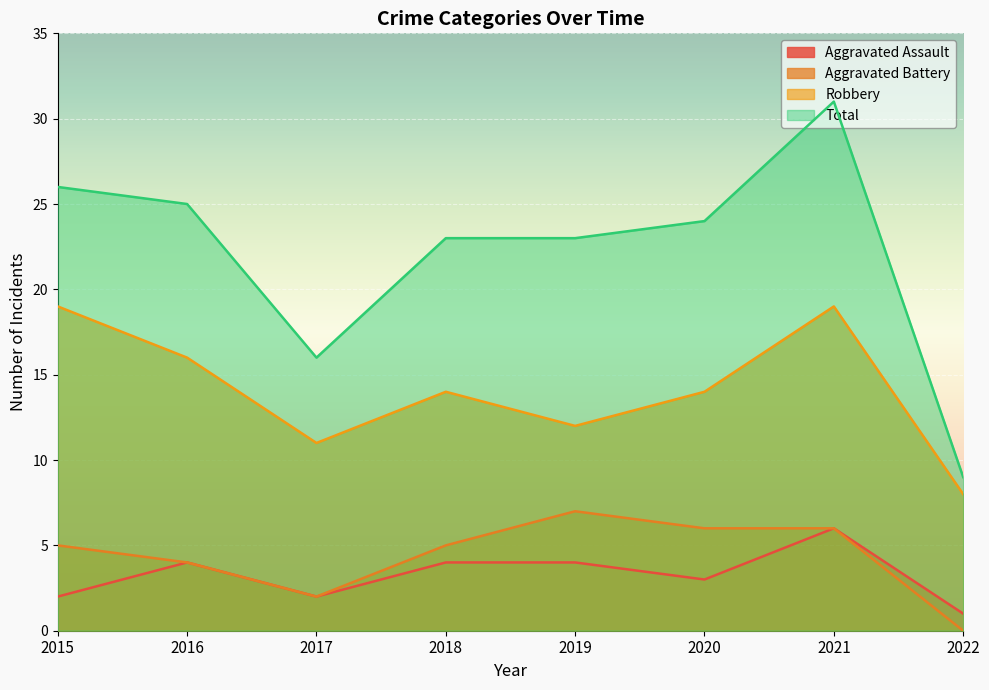

What is the value of the Aggravated Battery point at the 5th from the left?

7